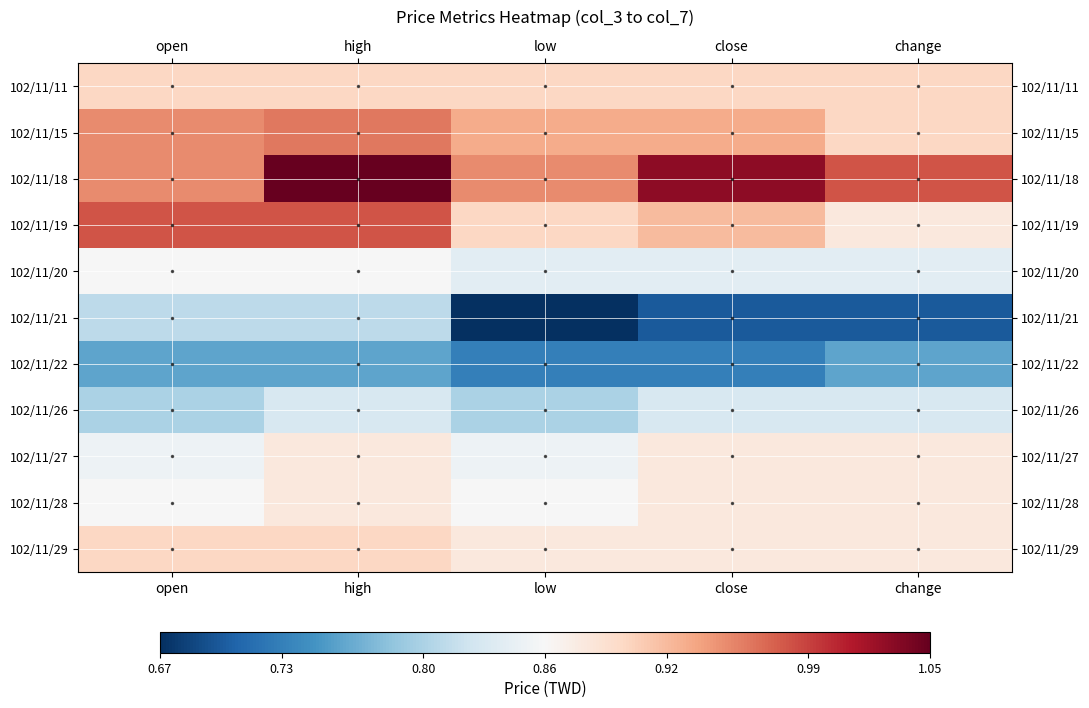

Reading right to left, what are all the values shown in this chart?

102/11/11: change=0.9	close=0.9	low=0.9	high=0.9	open=0.9
102/11/15: change=0.9	close=0.9	low=0.9	high=1.0	open=0.9
102/11/18: change=1.0	close=1.0	low=0.9	high=1.1	open=0.9
102/11/19: change=0.9	close=0.9	low=0.9	high=1.0	open=1.0
102/11/20: change=0.8	close=0.8	low=0.8	high=0.9	open=0.9
102/11/21: change=0.7	close=0.7	low=0.7	high=0.8	open=0.8
102/11/22: change=0.8	close=0.7	low=0.7	high=0.8	open=0.8
102/11/26: change=0.8	close=0.8	low=0.8	high=0.8	open=0.8
102/11/27: change=0.9	close=0.9	low=0.8	high=0.9	open=0.8
102/11/28: change=0.9	close=0.9	low=0.9	high=0.9	open=0.9
102/11/29: change=0.9	close=0.9	low=0.9	high=0.9	open=0.9